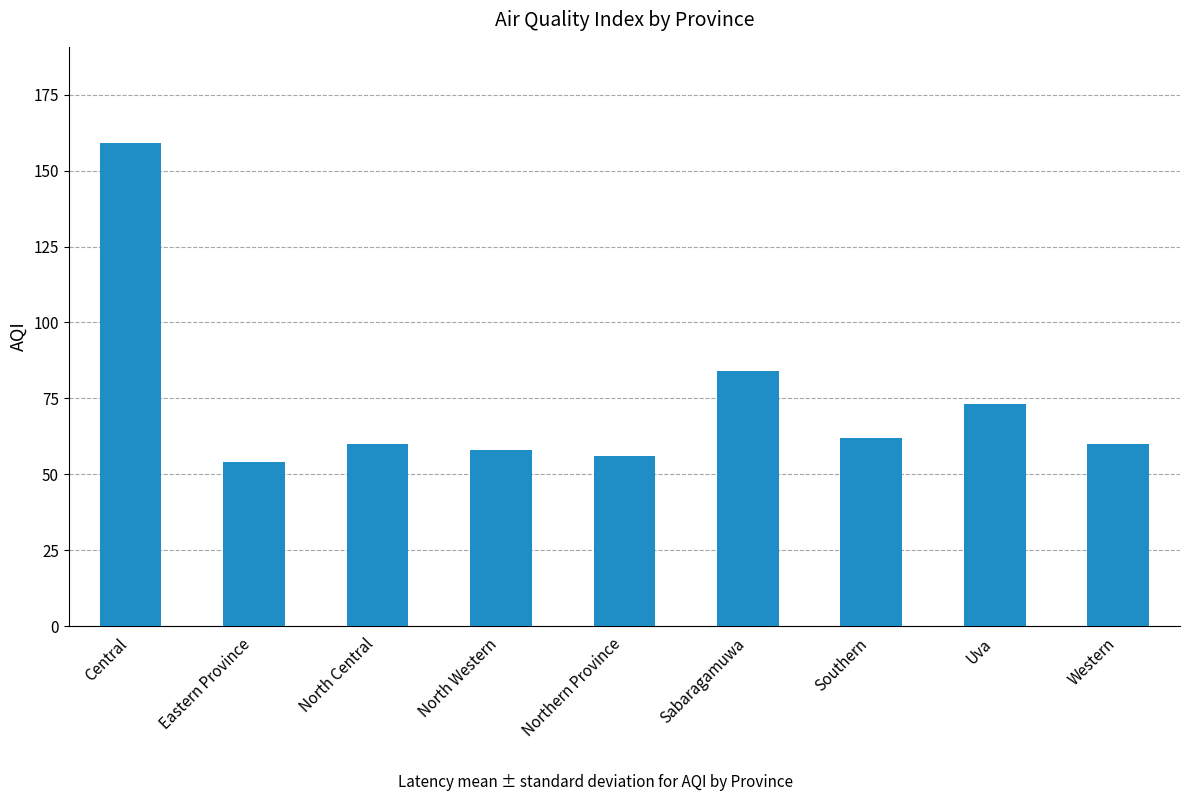

Reading left to right, list all the values displayed in this chart.

159	54	60	58	56	84	62	73	60